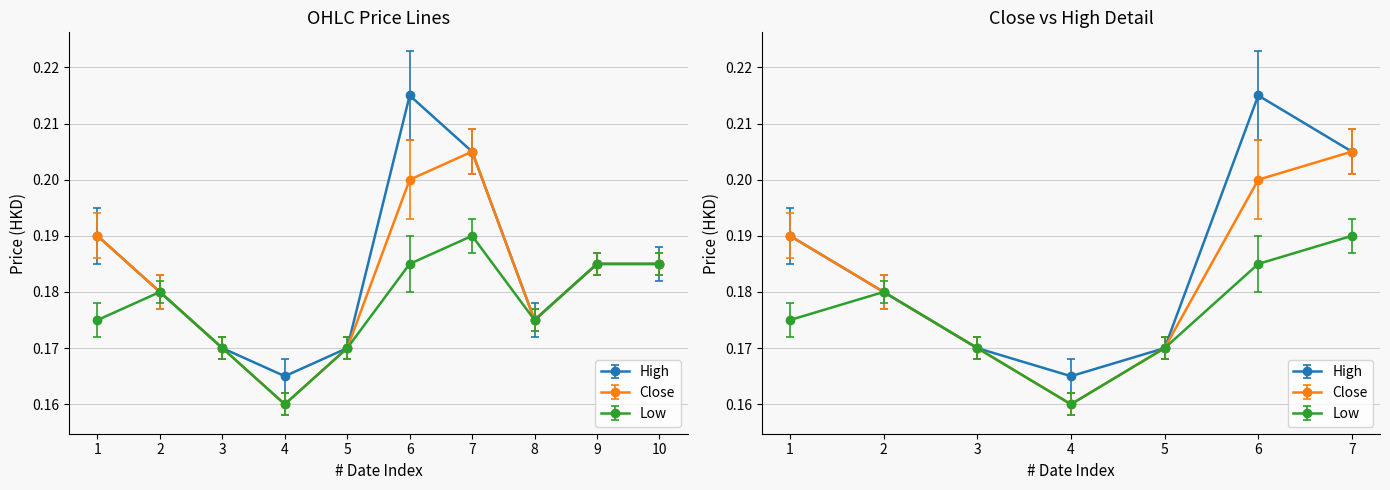

Does the chart display data point markers on the line(s)?

Yes